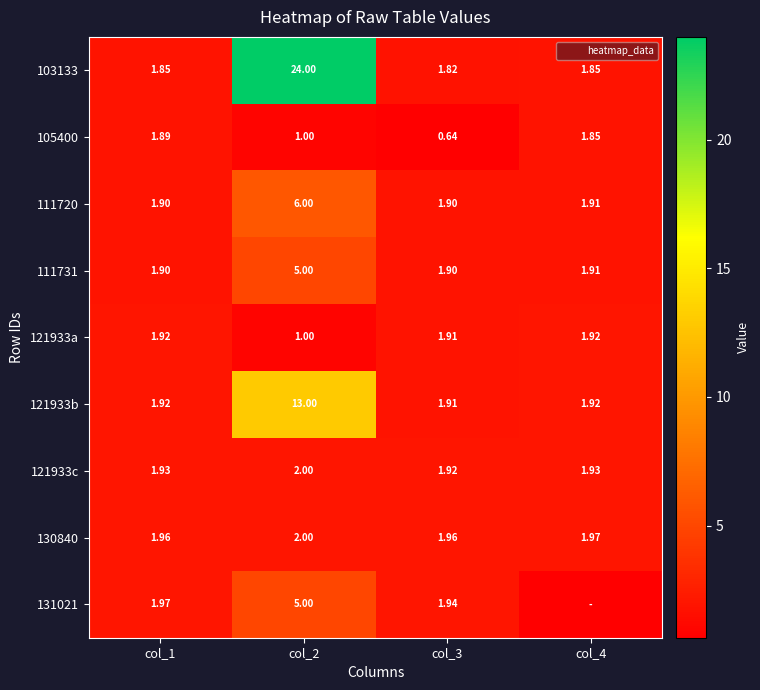

Rank the series by their maximum value, from highest to lowest.

103133, 121933b, 111720, 111731, 131021, 121933c, 130840, 121933a, 105400